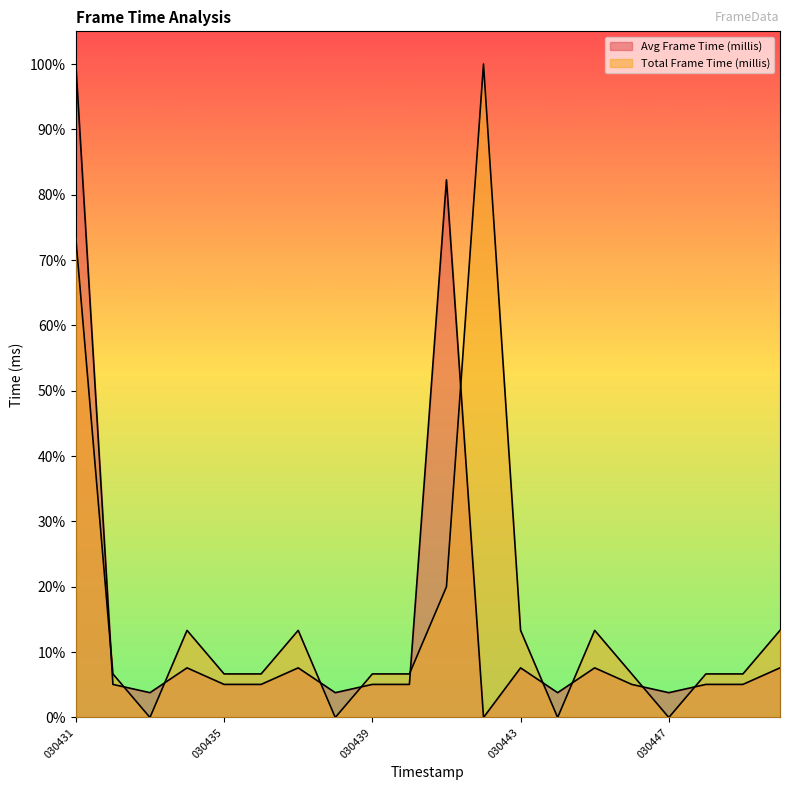

Reading left to right, what are all the values shown in this chart?

Avg Frame Time (millis): 030431=1.0	030432=0.1	030433=0.0	030434=0.1	030435=0.1	030436=0.1	030437=0.1	030438=0.0	030439=0.1	030440=0.1	030441=0.8	030442=0.0	030443=0.1	030444=0.0	030445=0.1	030446=0.1	030447=0.0	030448=0.1	030449=0.1	030450=0.1
Total Frame Time (millis): 030431=0.7	030432=0.1	030433=0.0	030434=0.1	030435=0.1	030436=0.1	030437=0.1	030438=0.0	030439=0.1	030440=0.1	030441=0.2	030442=1.0	030443=0.1	030444=0.0	030445=0.1	030446=0.1	030447=0.0	030448=0.1	030449=0.1	030450=0.1